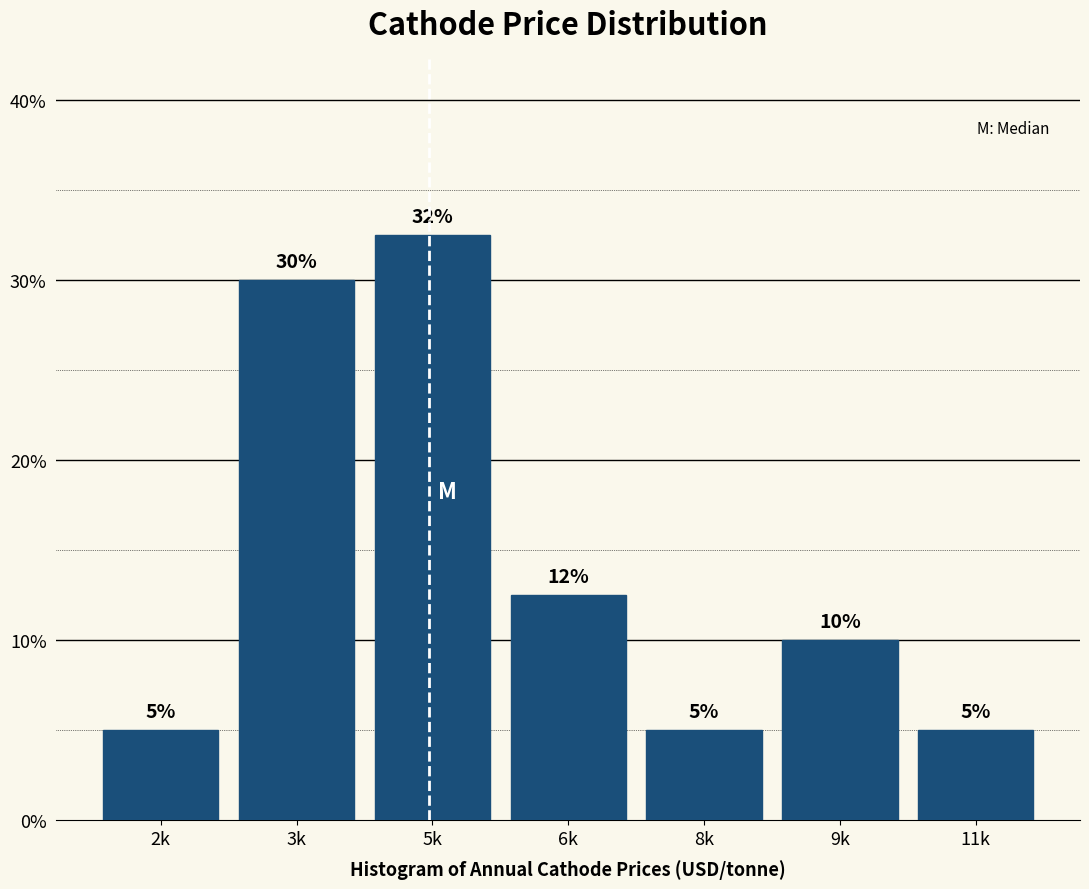

Which has a higher value, 9k or 3k?

3k